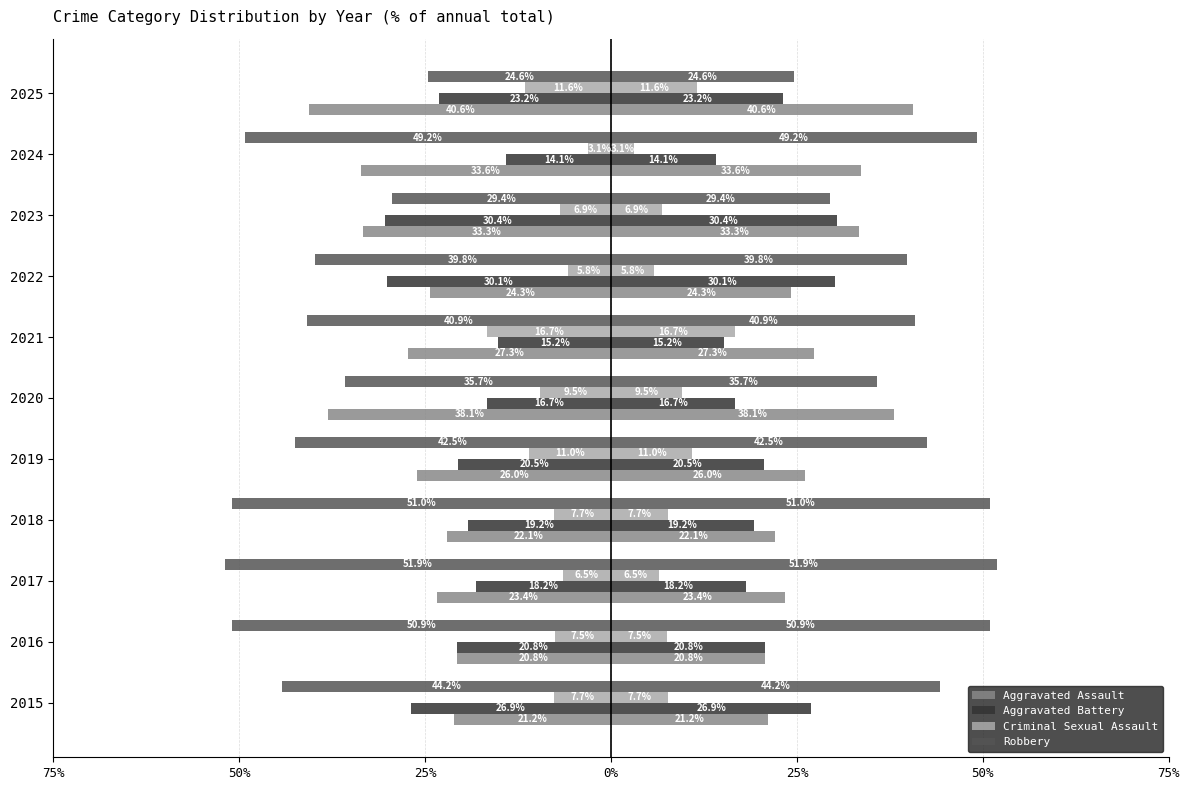

Which has a higher value, 2022 or 2025?

2022